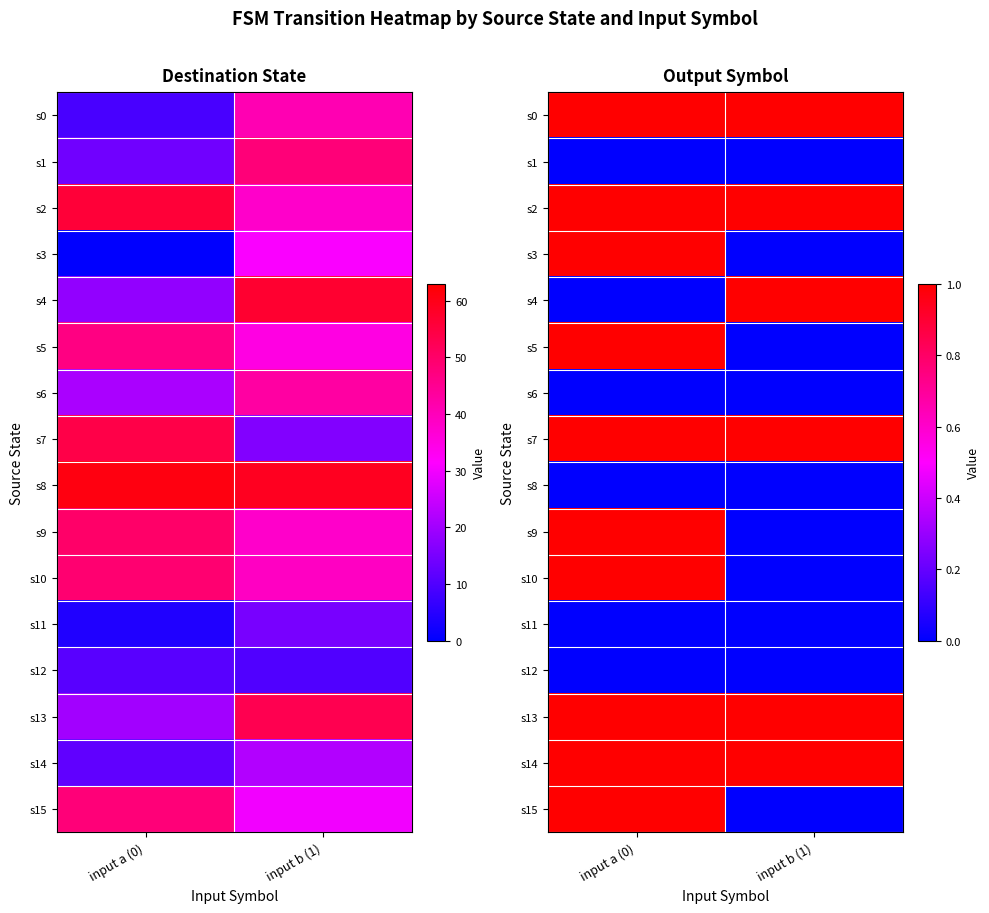

What is the sum of the s7 values at input a (0) and input b (1)?

2